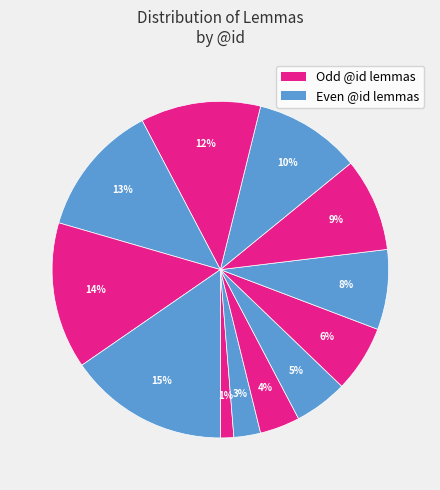

Is there any slice that represents more than half of the pie?

No